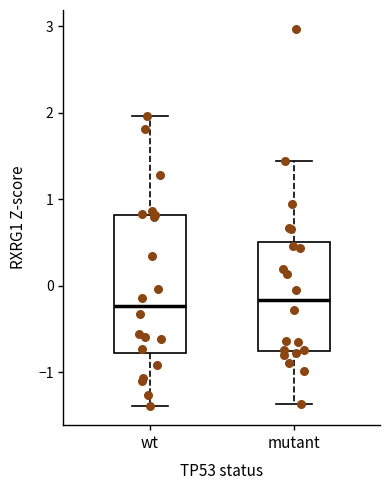

Where does the upper whisker of the box for mutant end on the y-axis? The values are not printed on the chart, so give them approximately, as read against the axis.

1.4